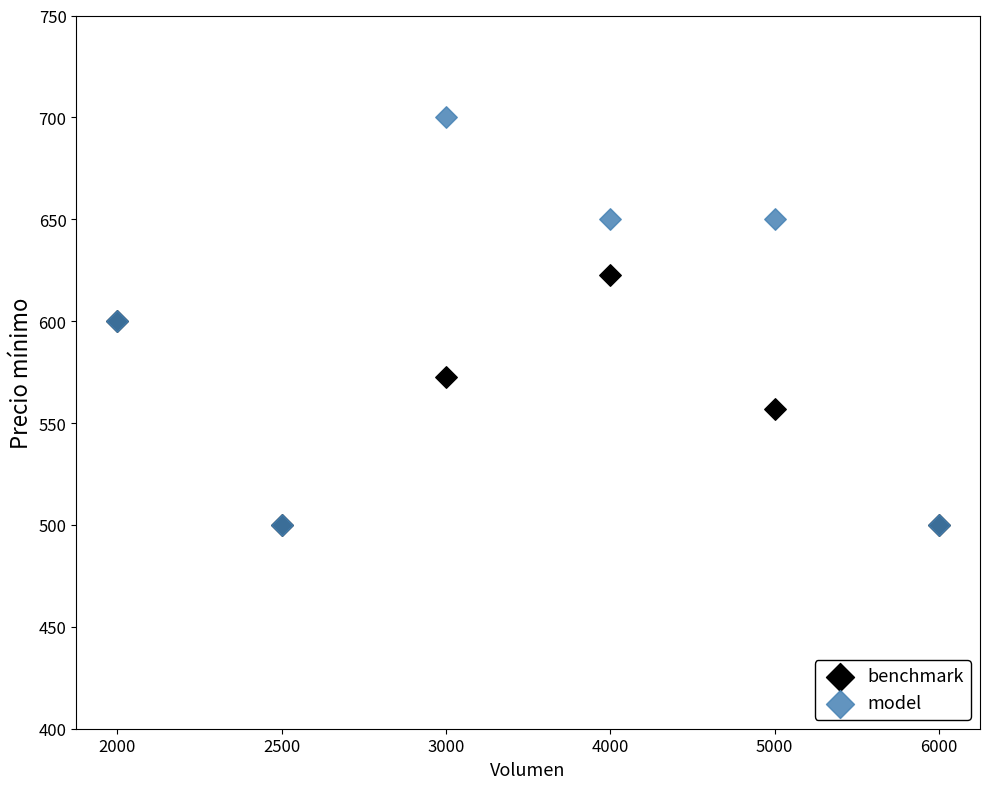

In the benchmark series, what Y value is closest to 561?

557.1